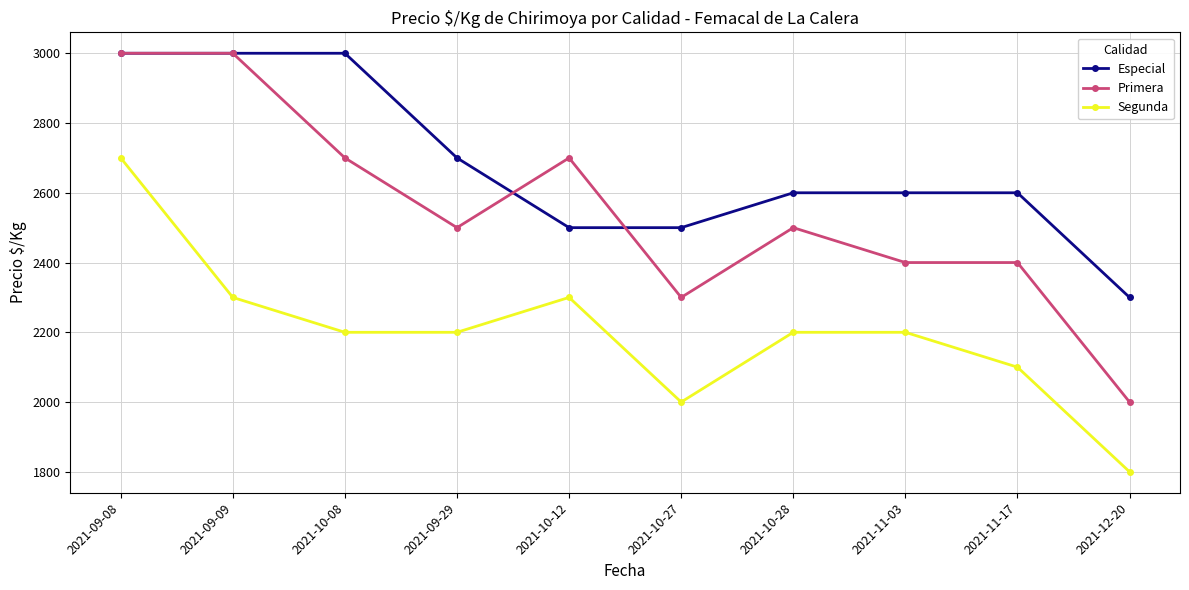

True or false: Primera and Segunda intersect in this chart.

False